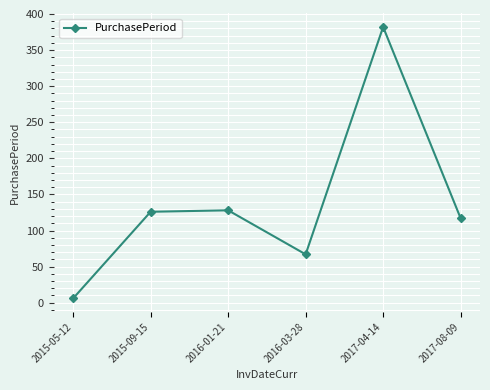

What value does the data have at 2017-04-14?

382